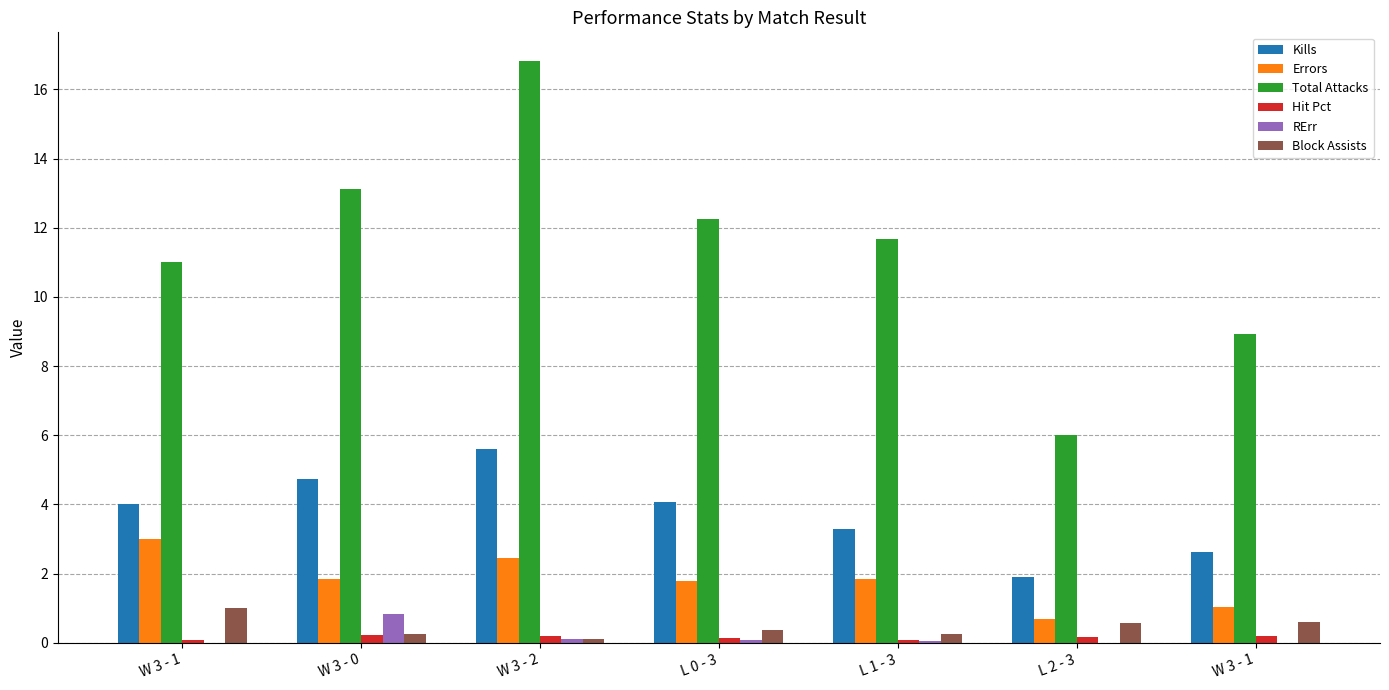

The value of Kills at W 3 - 2 is 5.6. True or false?

True